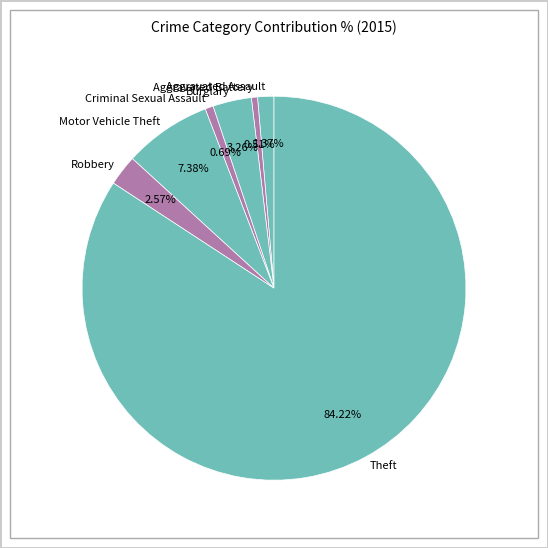

Combined, what portion of the pie is Criminal Sexual Assault and Motor Vehicle Theft?

8.1%